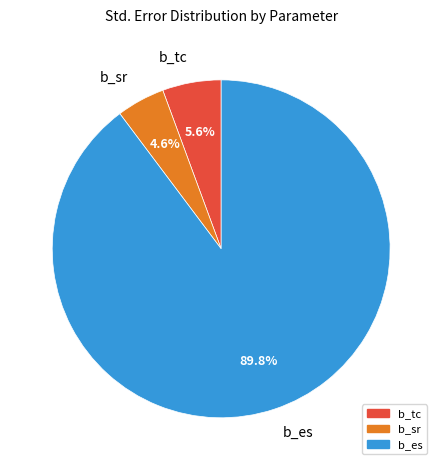

The b_tc slice represents 6% of the pie. True or false?

True